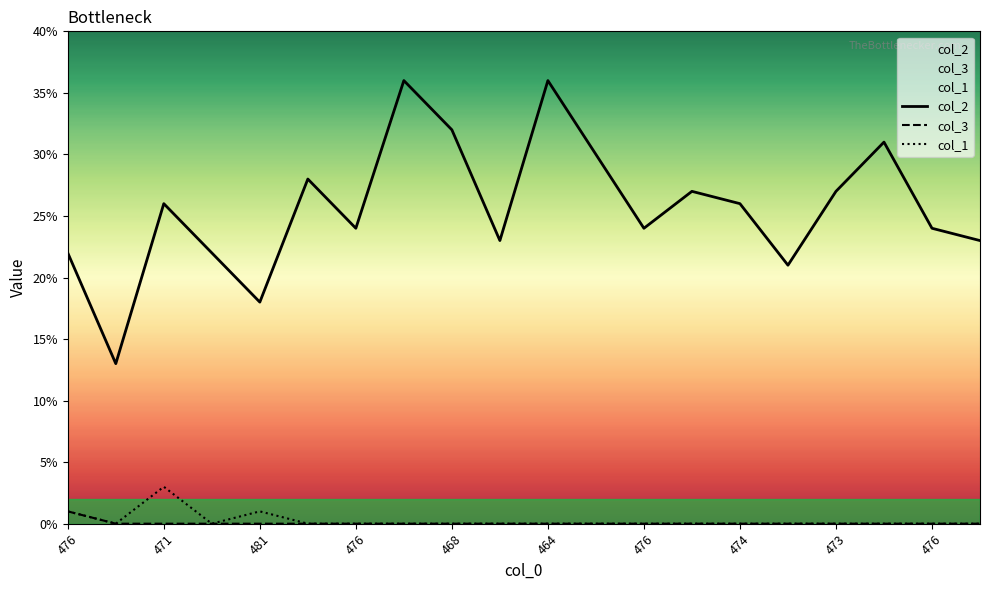

True or false: col_3 and col_2 cross at least once.

False